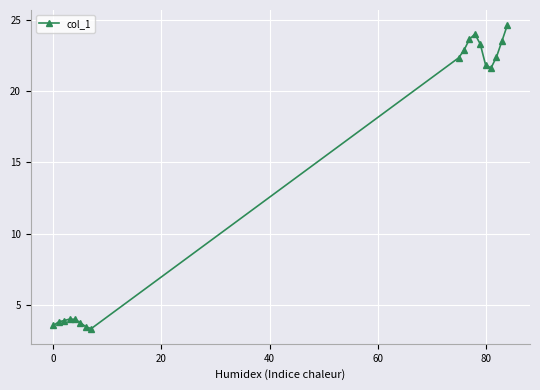

What is the difference between the second highest and minimum values?

20.6